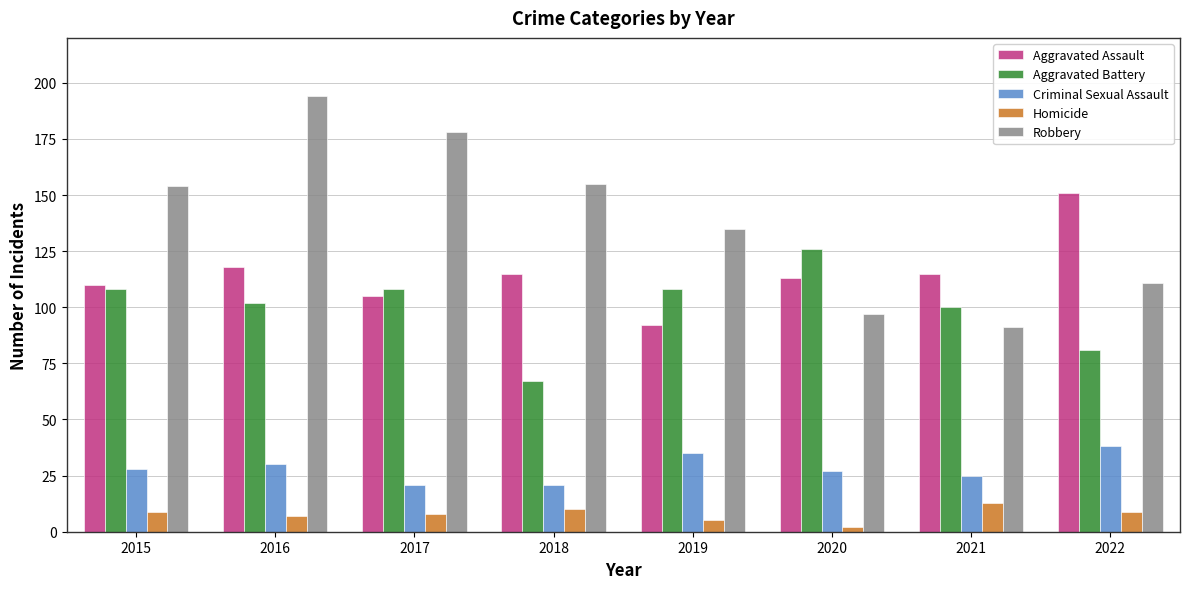

The Robbery series shows 91 at 2021. True or false?

True